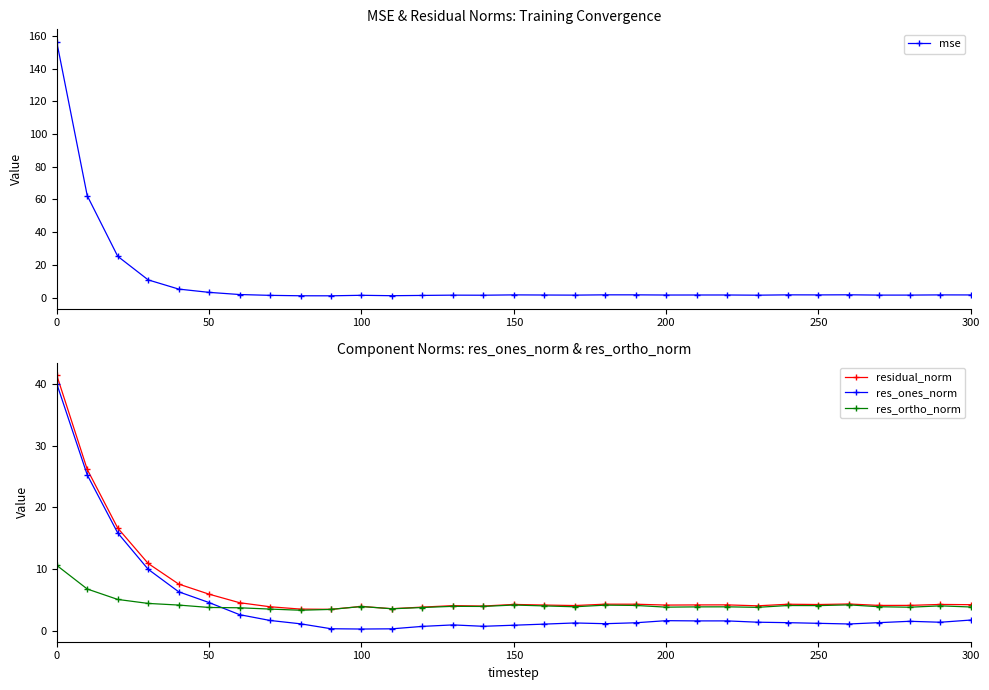

What are all the series names shown in the legend?

mse, residual_norm, res_ones_norm, res_ortho_norm